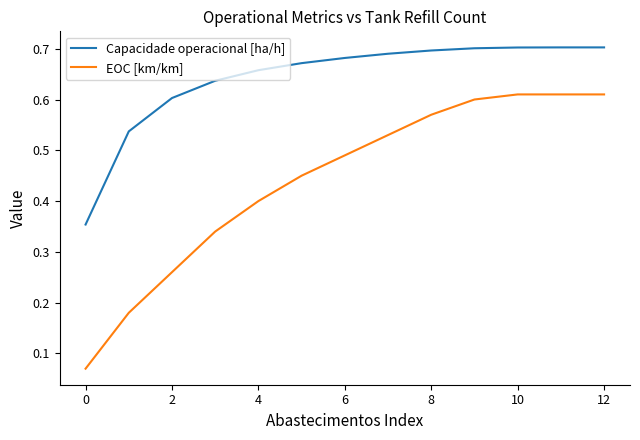

Which series has the widest spread of values?

EOC [km/km]